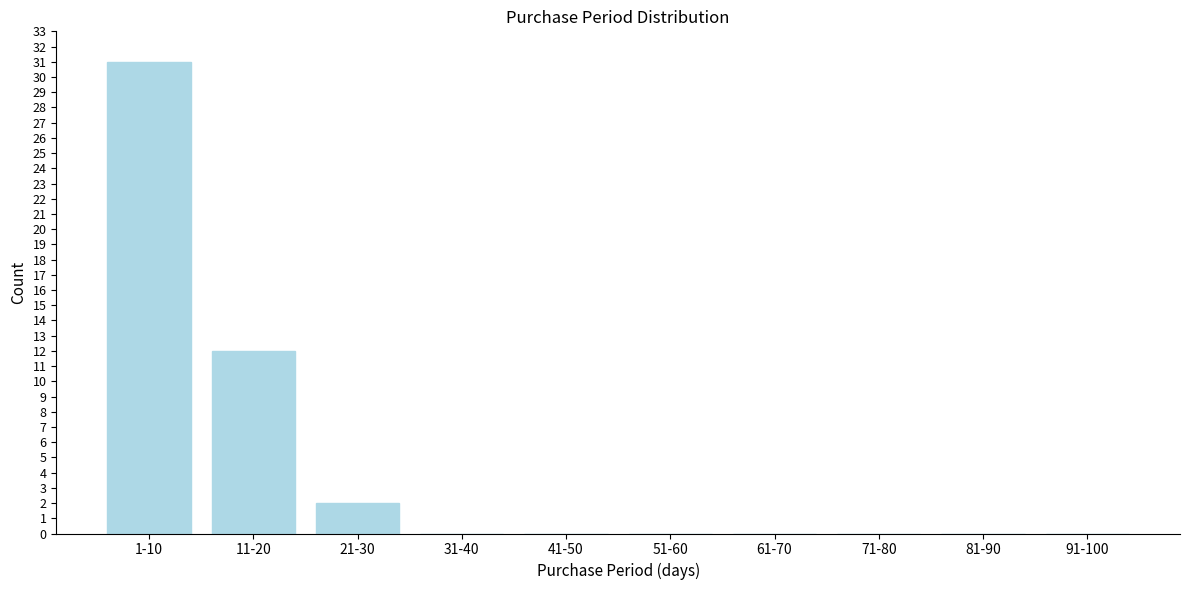

Reading left to right, what are all the values shown in this chart?

1-10=31	11-20=12	21-30=2	31-40=0	41-50=0	51-60=0	61-70=0	71-80=0	81-90=0	91-100=0